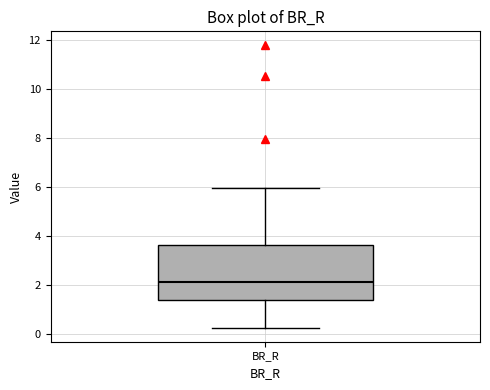

Transcribe this box plot: give where the median line is, the range the box spans, and where the two whiskers end, as read against the y-axis. The values are not printed on the chart, so give them approximately, as read against the axis.

median 2.2, box 1.4 to 3.6, whiskers 0.2 to 6.0